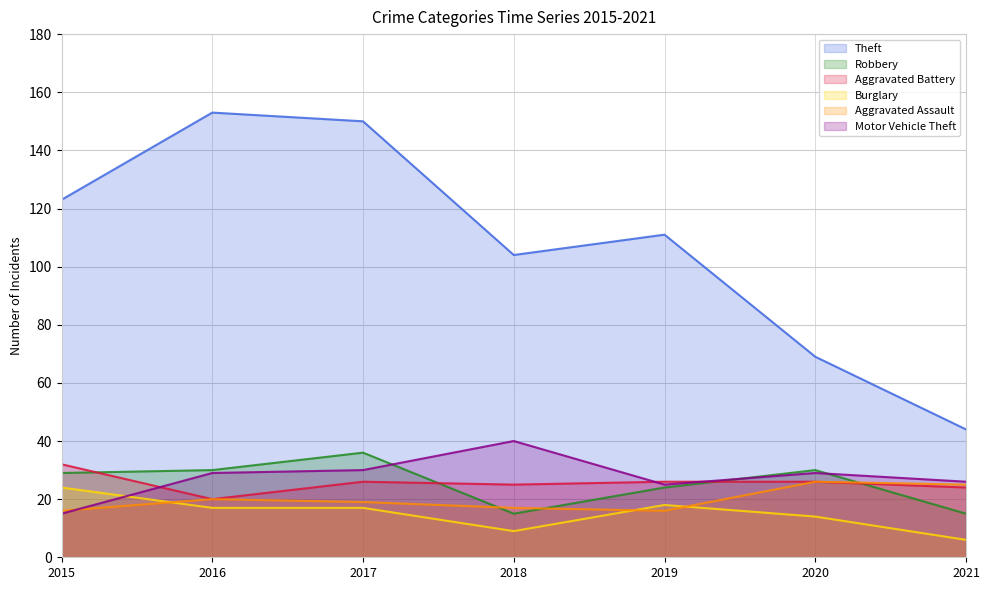

At how many categories does at least one series exceed 6?

7